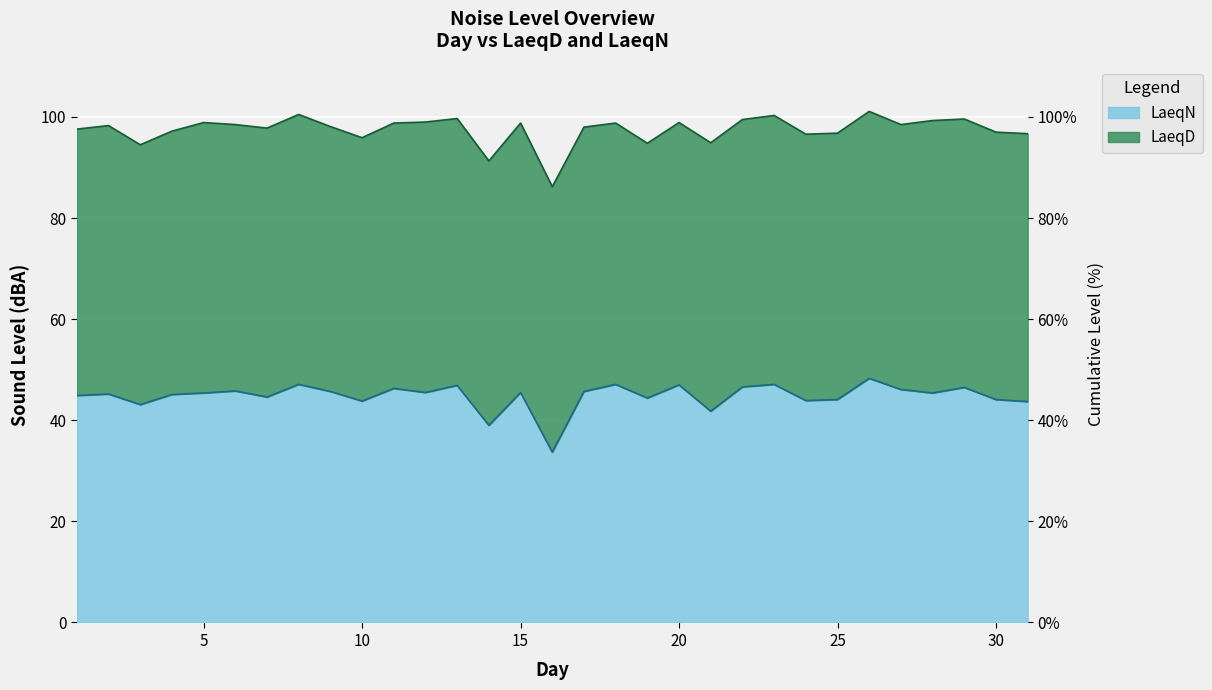

At which label is the value closest to 41?

21